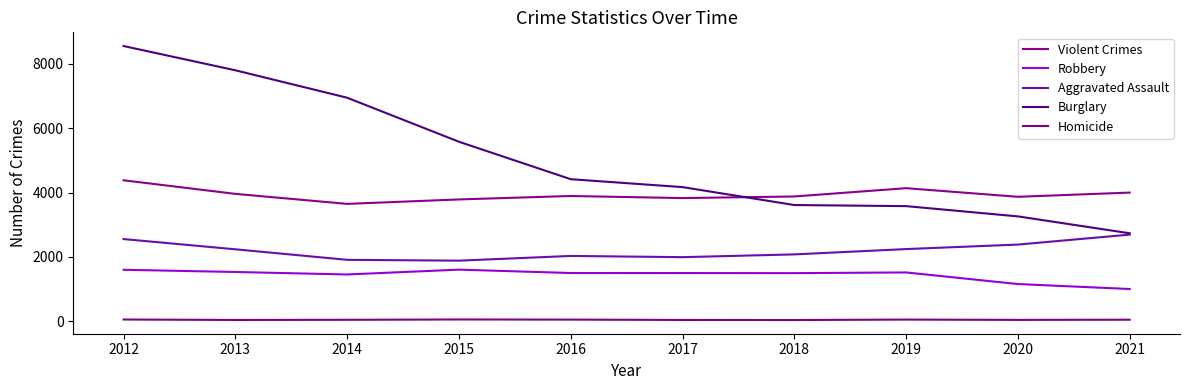

What is the sum of the Robbery values at 2013 and 2014?

2989